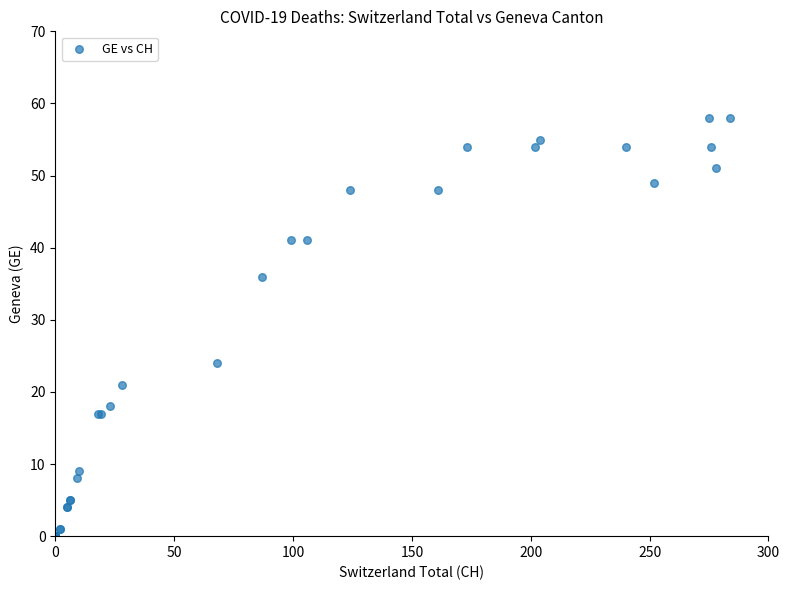

What Y value in the scatter plot is closest to 29?

24